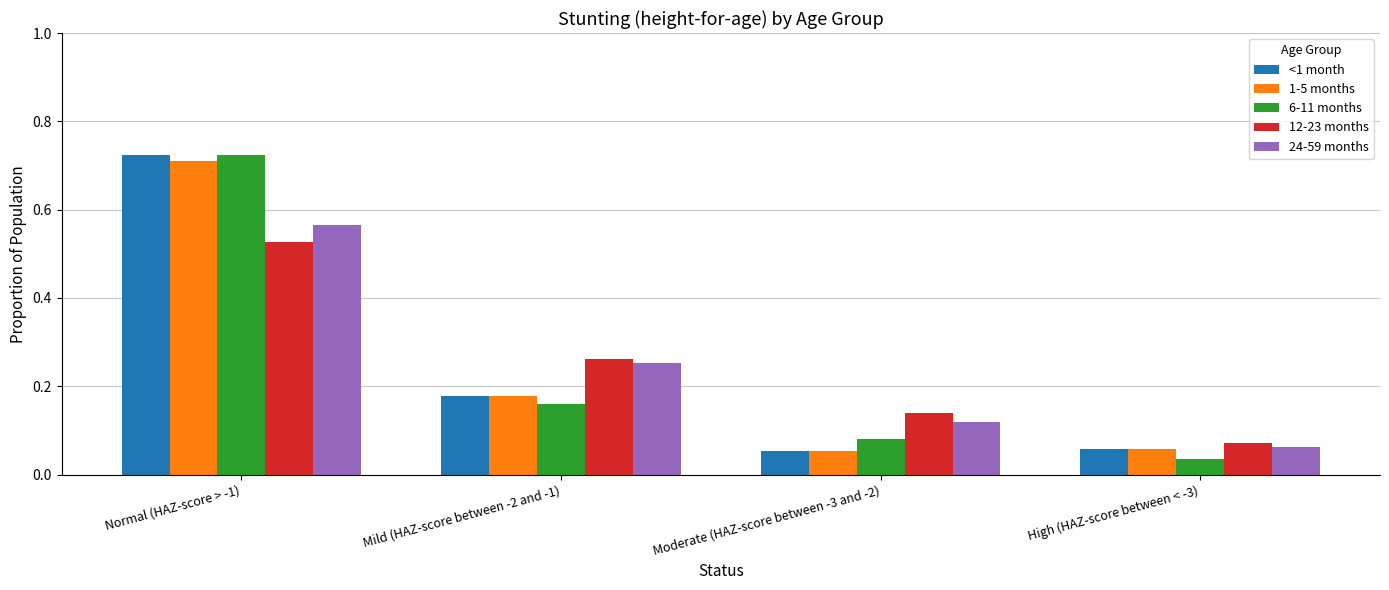

Is the value of 6-11 months at Normal (HAZ-score > -1) greater than the value of 24-59 months at Mild (HAZ-score between -2 and -1)?

Yes